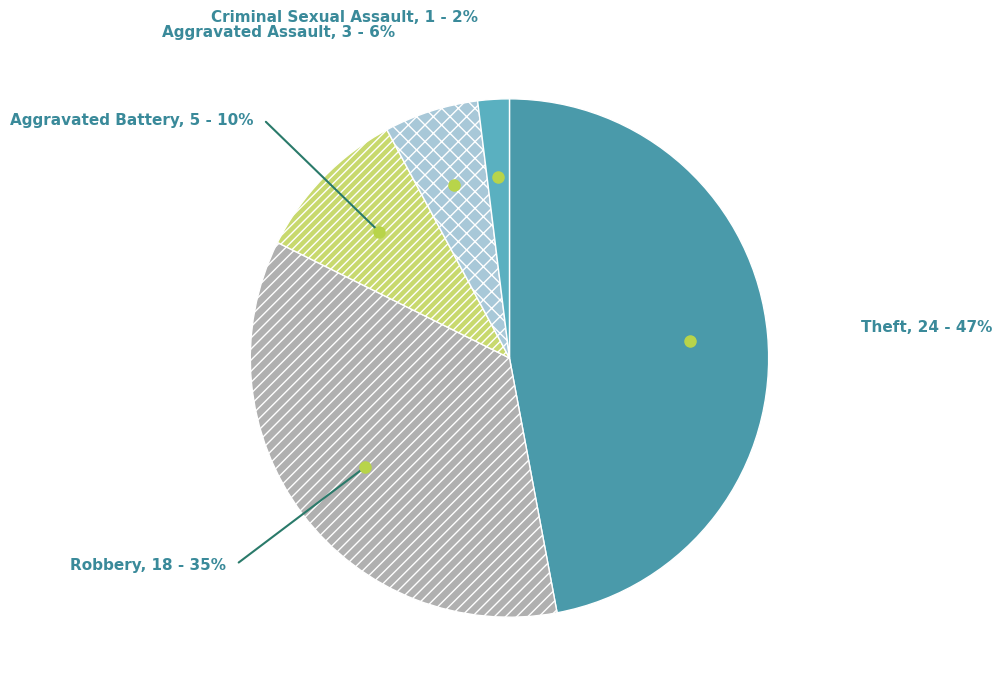

Is Robbery the majority of the pie?

No